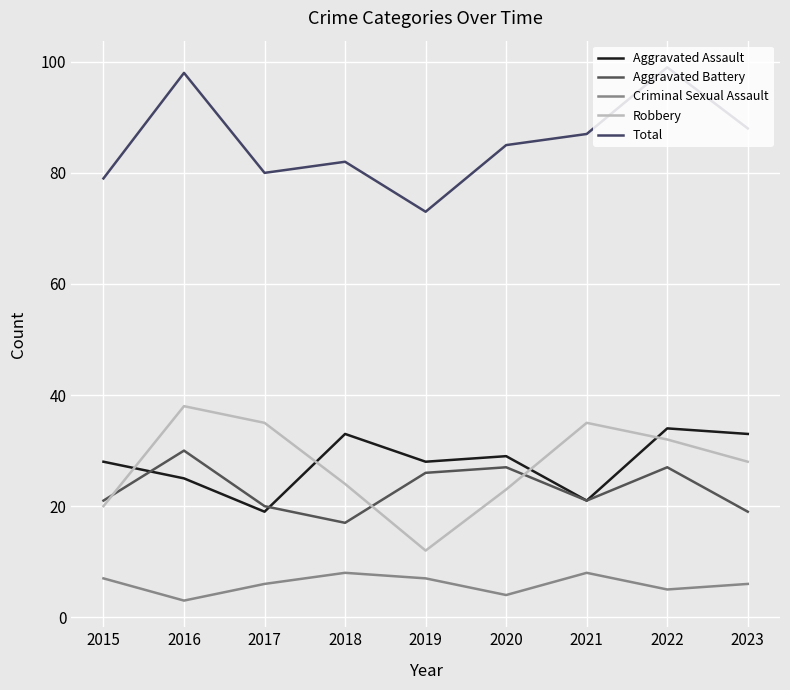

Is the value of Total at 2023 greater than the value of Criminal Sexual Assault at 2016?

Yes